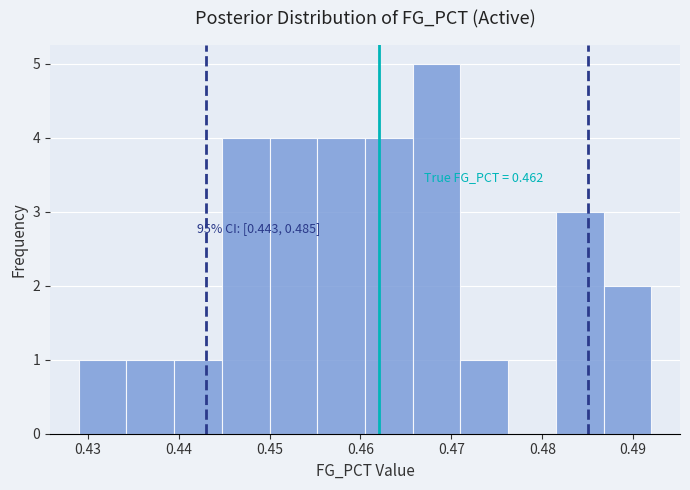

Over which range of the x-axis is the bar tallest?

0.466 to 0.471